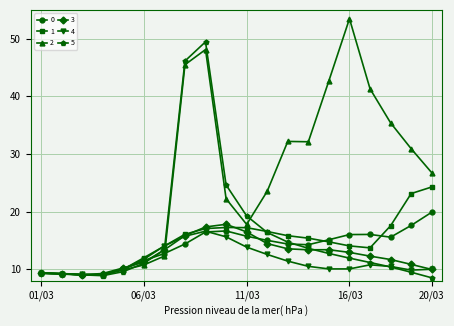

At how many categories does at least one series exceed 45?

3